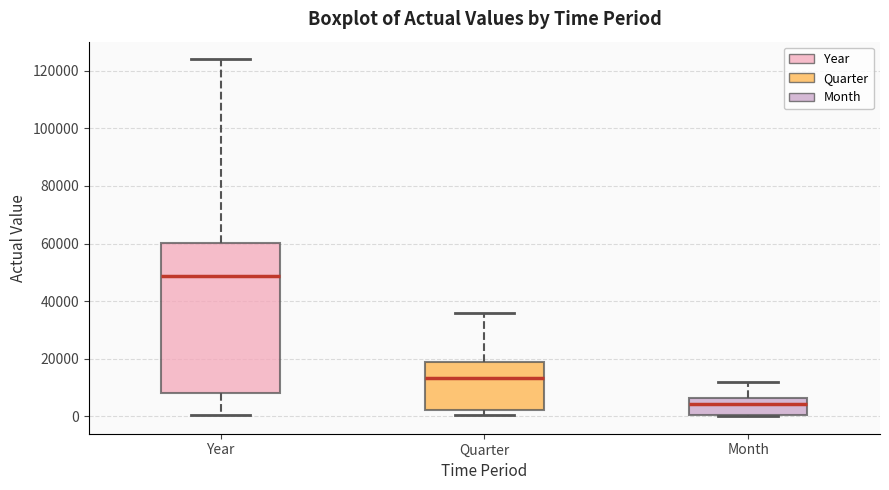

Reading left to right, transcribe this box plot: for each box, give where its median line is, the range the box spans, and where its two whiskers end, as read against the y-axis. The values are not printed on the chart, so give them approximately, as read against the axis.

Year: median 48000, box 8000 to 60000, whiskers 0 to 124000
Quarter: median 14000, box 2000 to 18000, whiskers 0 to 36000
Month: median 4000, box 0 to 6000, whiskers 0 to 12000